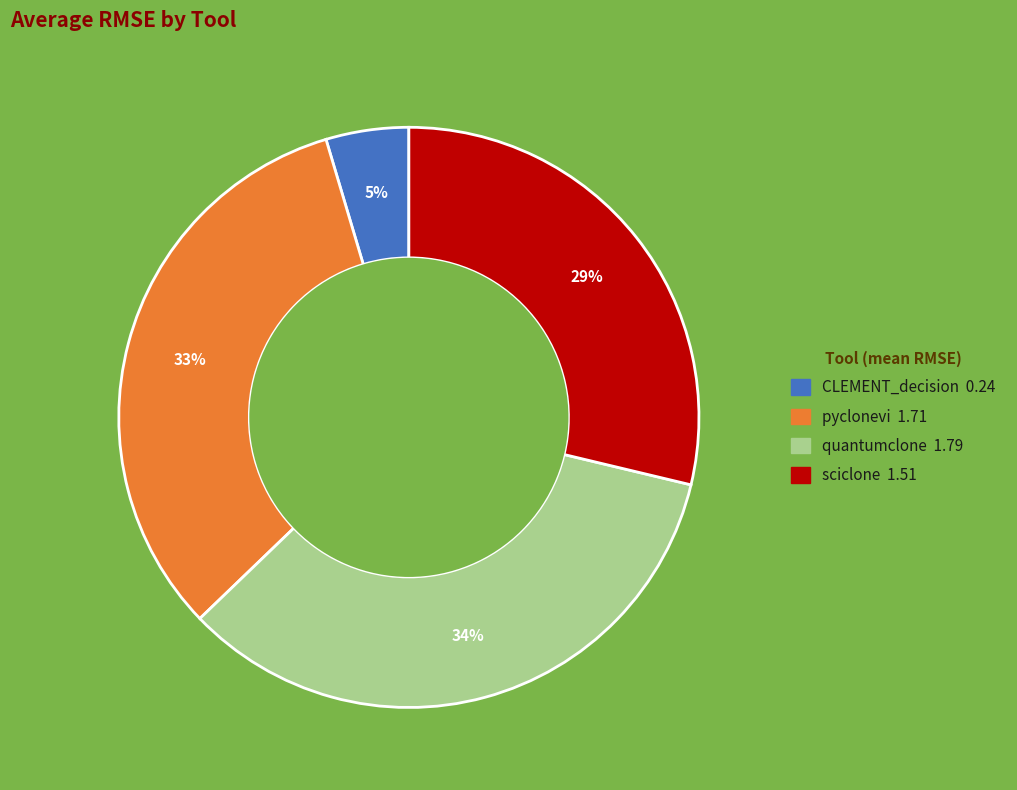

Does pyclonevi represent more than half of the total?

No